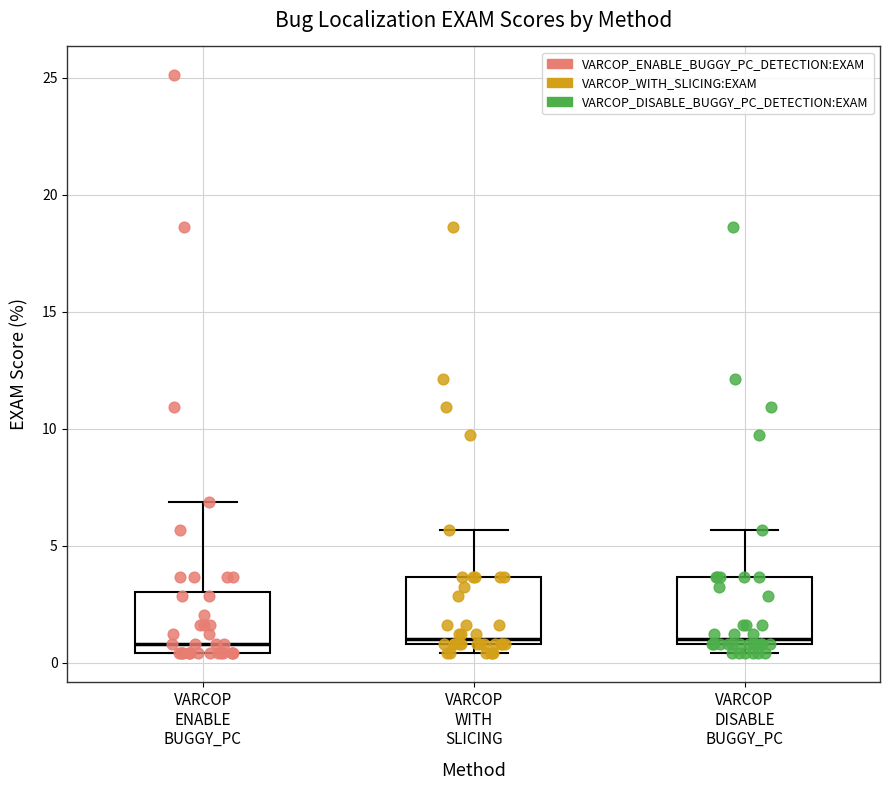

Reading left to right, read every box against the y-axis: the position of its median line, the range the box covers, and the ends of its whiskers. The values are not printed on the chart, so give them approximately, as read against the axis.

VARCOP ENABLE BUGGY_PC: median 1.0, box 0.5 to 3.0, whiskers 0.5 to 7.0
VARCOP WITH SLICING: median 1.0 (just above the box's lower edge), box 1.0 to 3.5, whiskers 0.5 to 5.5
VARCOP DISABLE BUGGY_PC: median 1.0 (just above the box's lower edge), box 1.0 to 3.5, whiskers 0.5 to 5.5